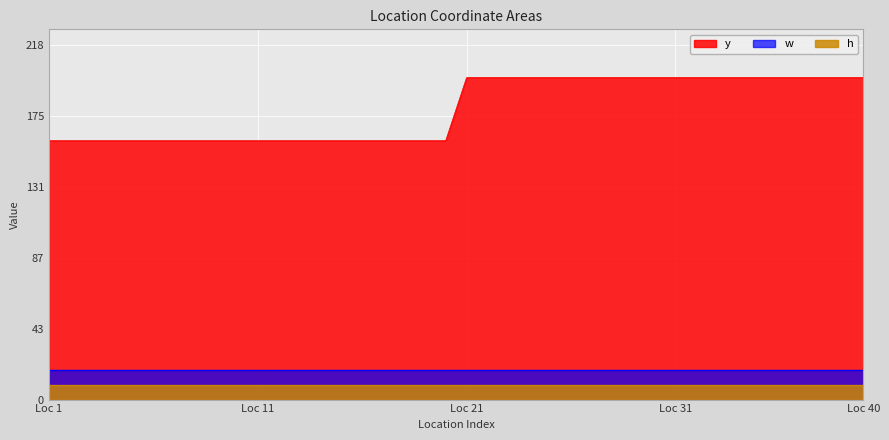

True or false: y and w cross at least once.

False